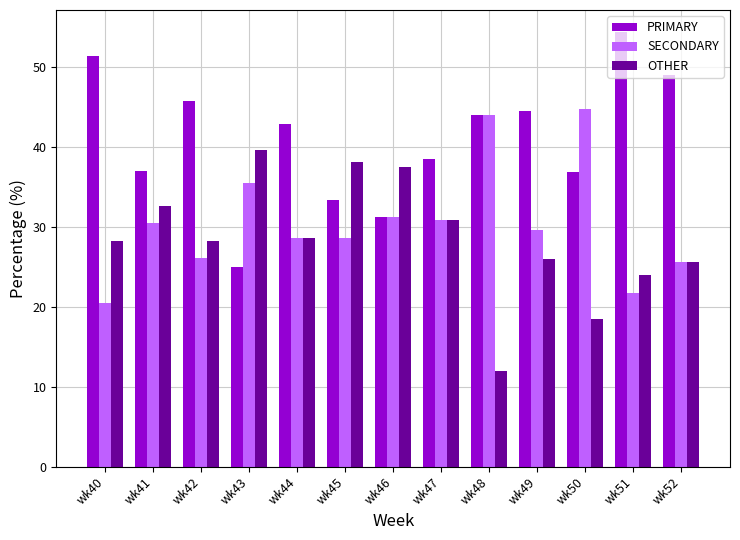

Rank the series by their average value, from lowest to highest.

OTHER, SECONDARY, PRIMARY